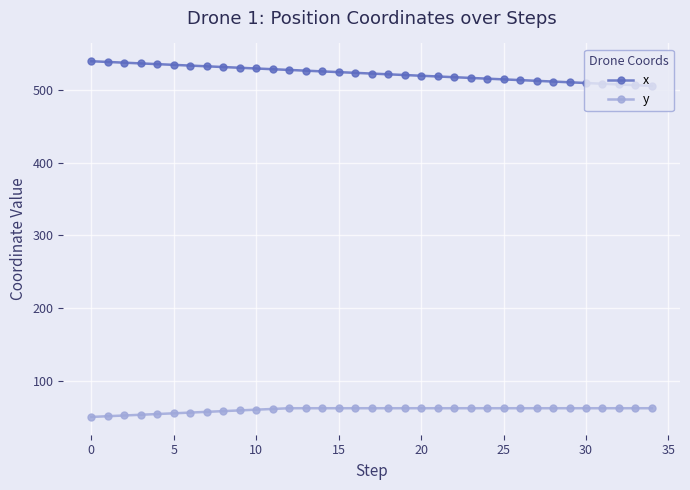

What is the value of the y point at the 12th from the left?

61